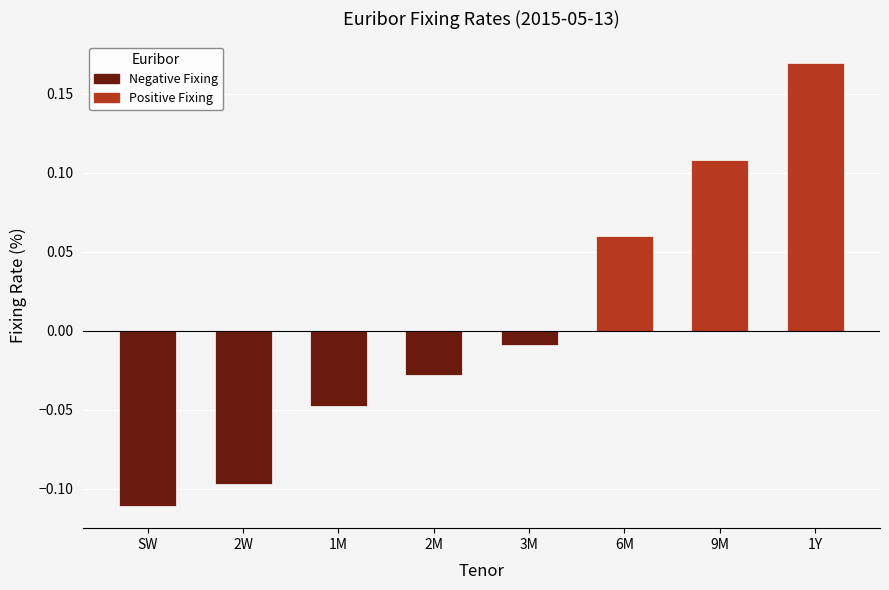

Which series changed the most between 3M and 9M?

Positive Fixing